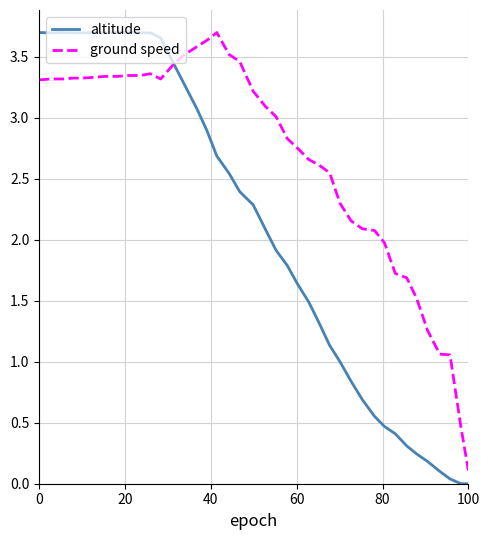

Which series ends up on top after the final intersection of ground speed and altitude?

ground speed